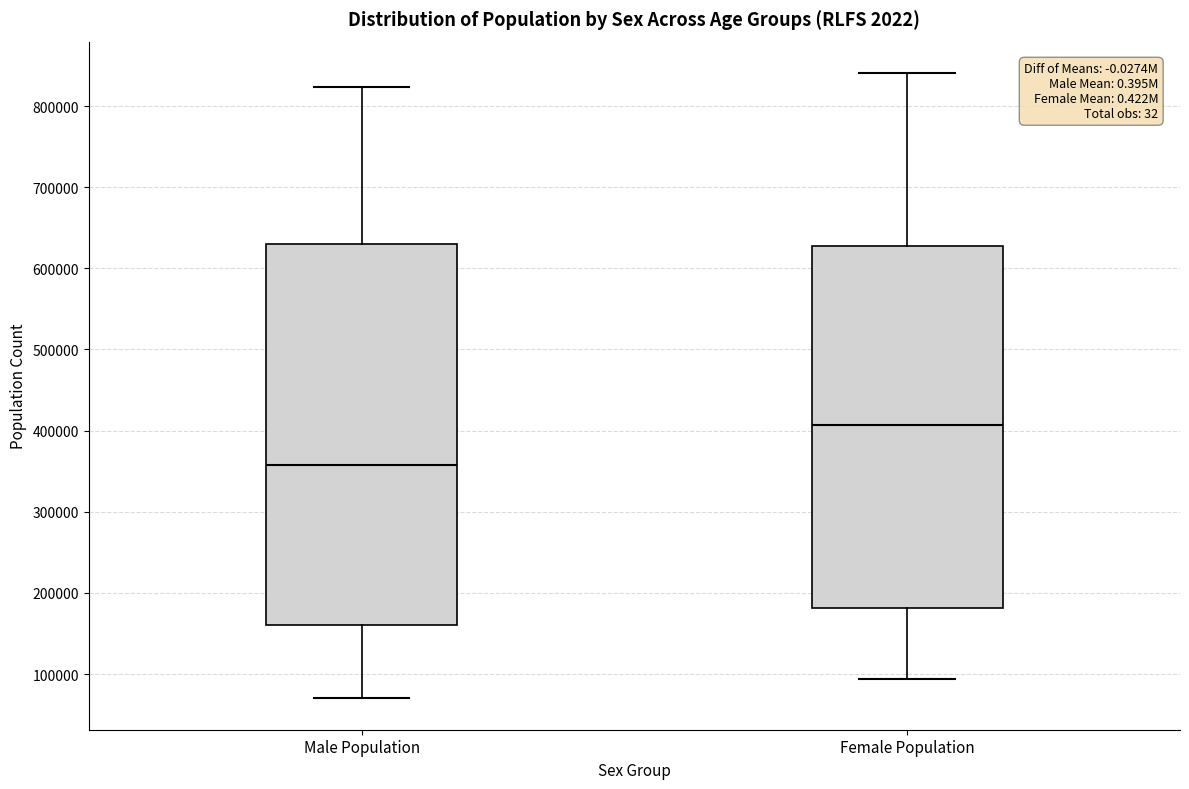

Reading left to right, read every box against the y-axis: the position of its median line, the range the box covers, and the ends of its whiskers. The values are not printed on the chart, so give them approximately, as read against the axis.

Male Population: median 360000, box 160000 to 630000, whiskers 70000 to 820000
Female Population: median 410000, box 180000 to 630000, whiskers 90000 to 840000